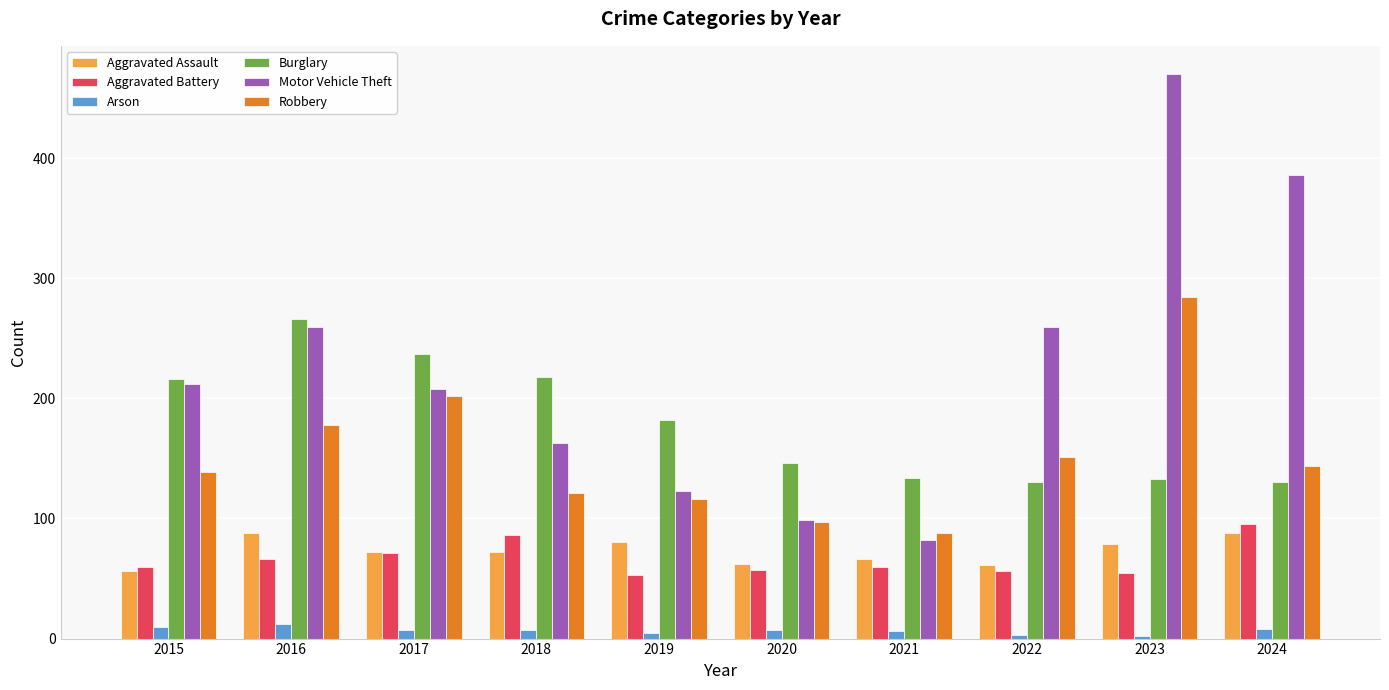

At which category is the sum across all series the highest?

2023